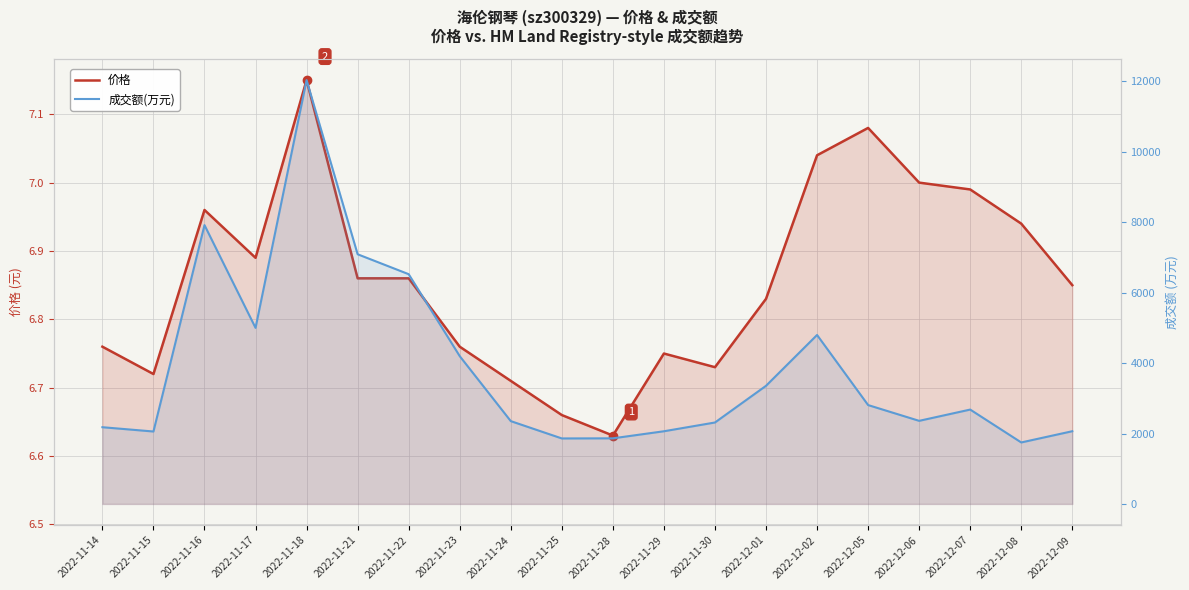

Which category has the highest value across all series?

2022-11-18